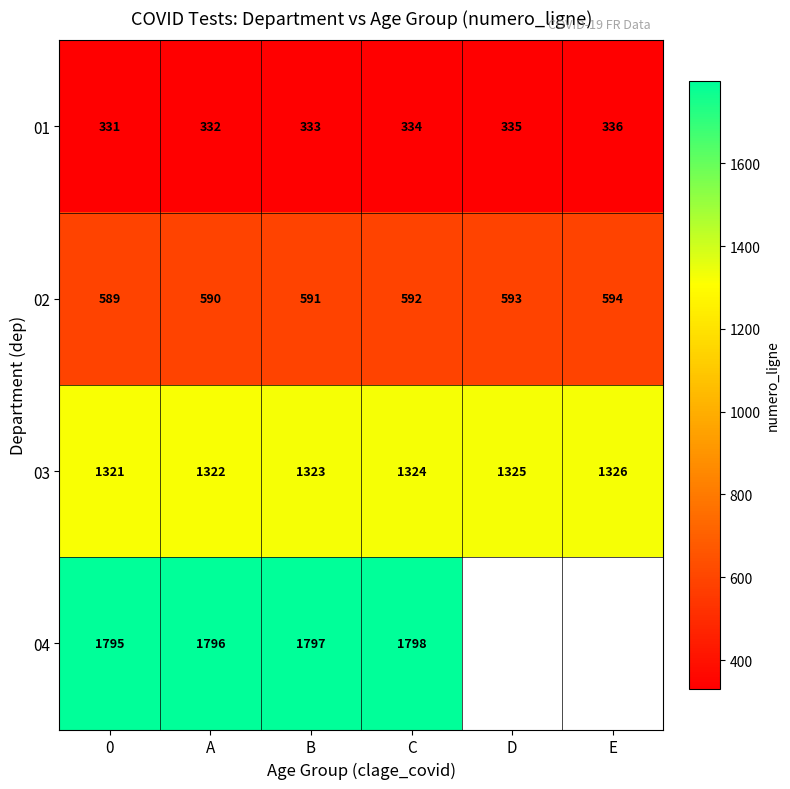

What is the sum of all 01 values?

2001